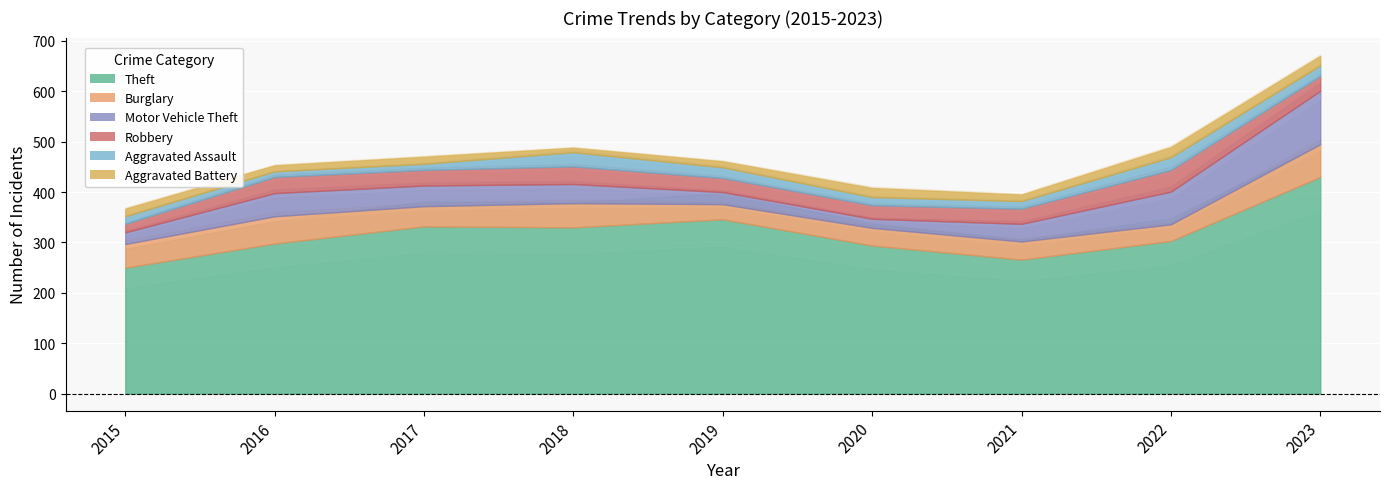

True or false: Theft and Aggravated Battery cross at least once.

False